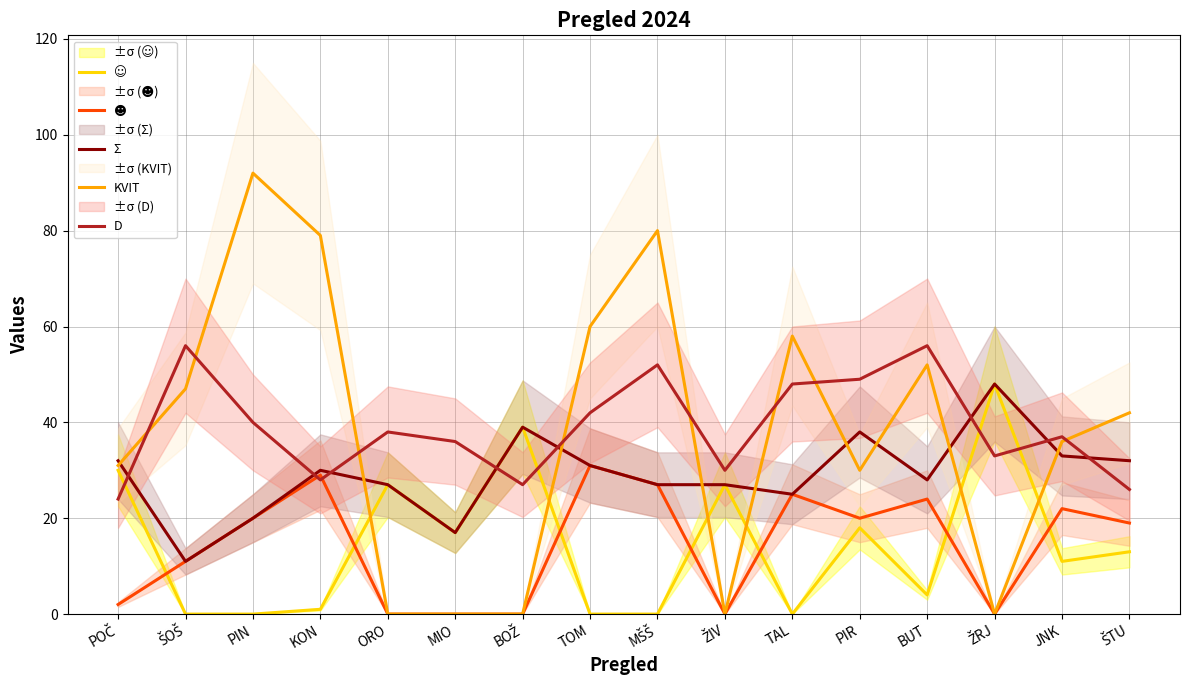

What is the total value across all series at ŠOŠ?

125